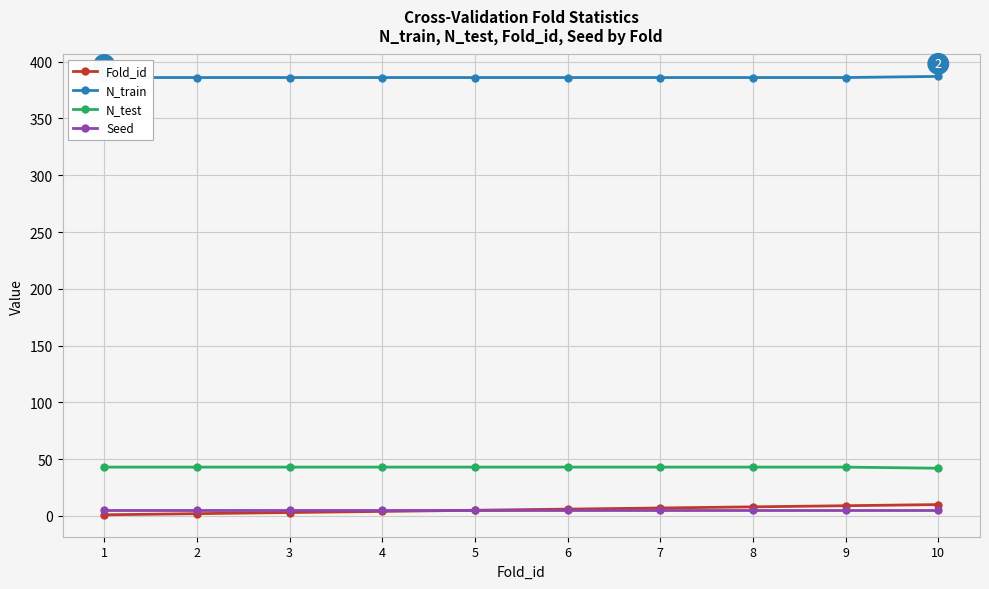

What is the total value across all series at 6?

440